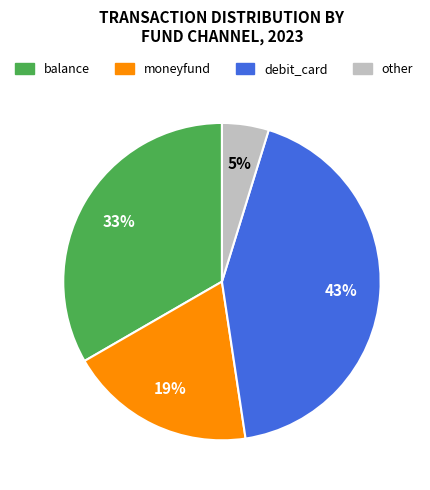

How many slices are in this pie chart?

4